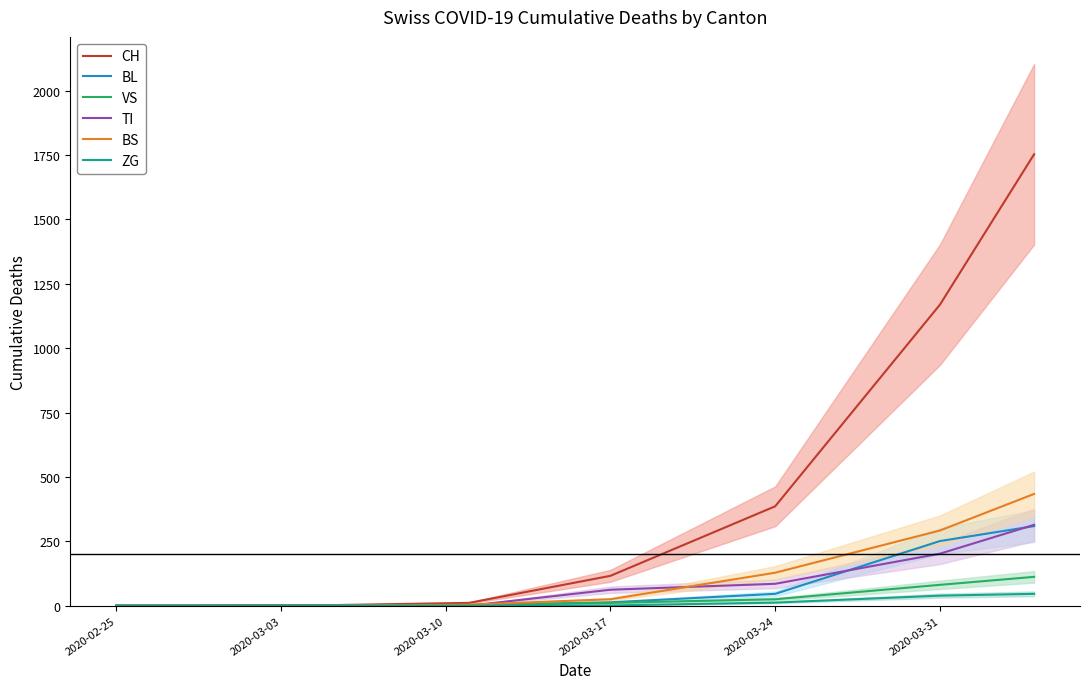

What is the highest value of the BS series?

434